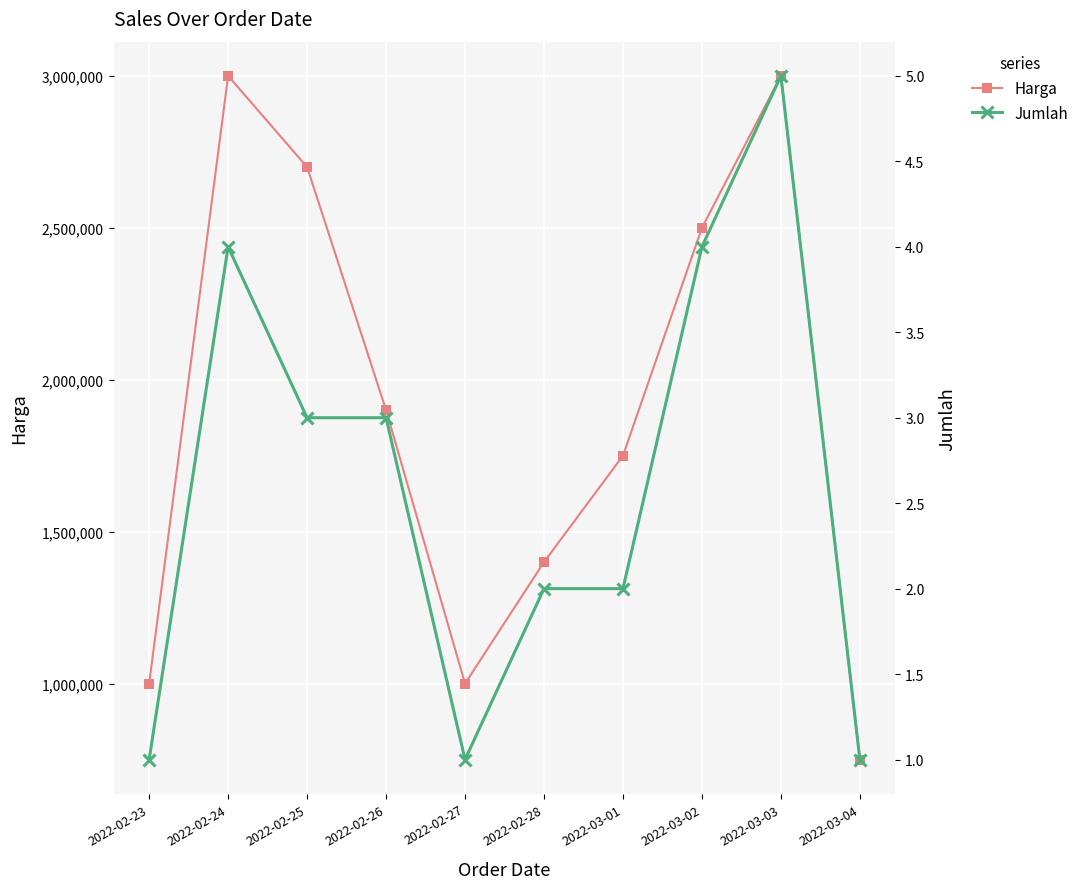

In Harga, how many points are lower than both neighbors (excluding endpoints)?

1